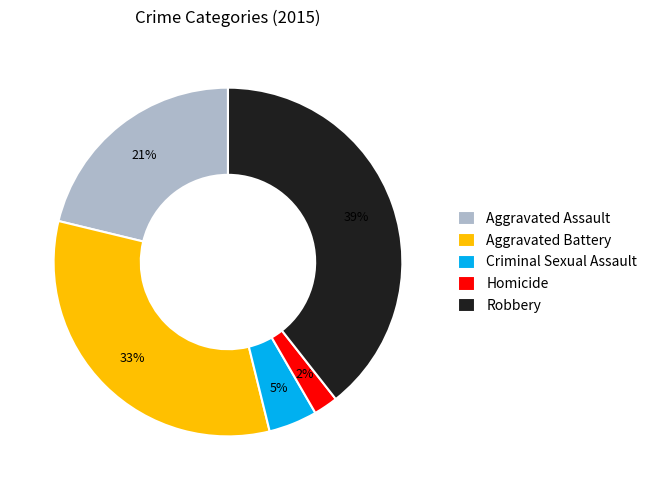

What is the largest slice in the pie chart?

Robbery